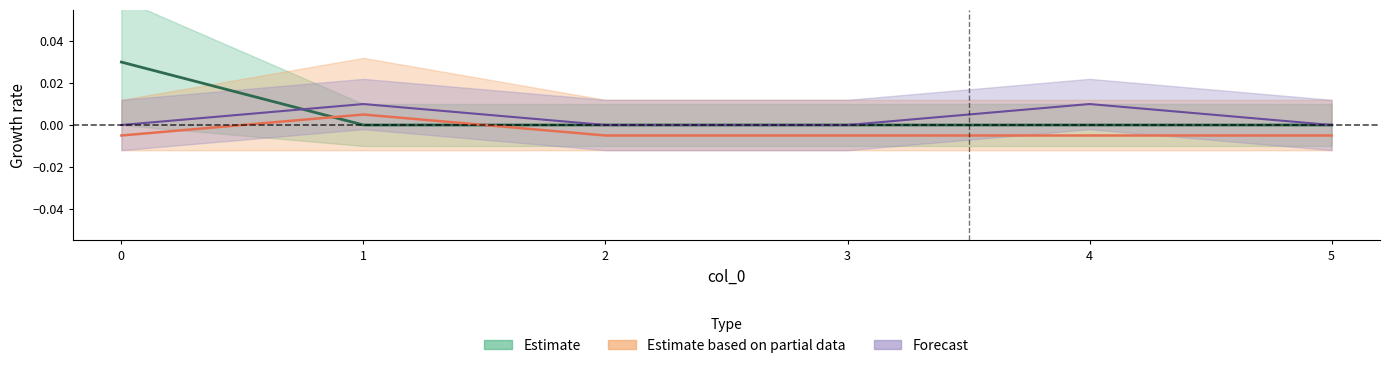

Is it true that e_c_As equals 0.0 at 2?

False